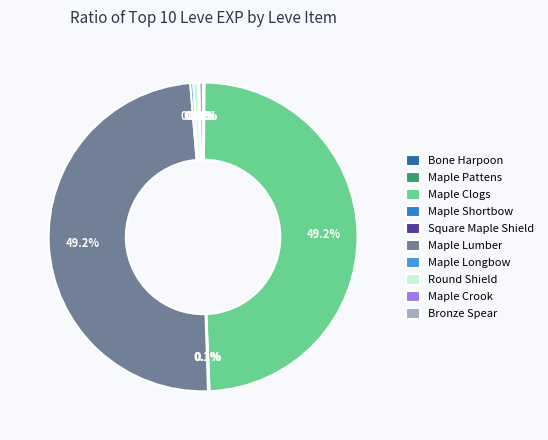

Is there a majority slice in this chart?

No